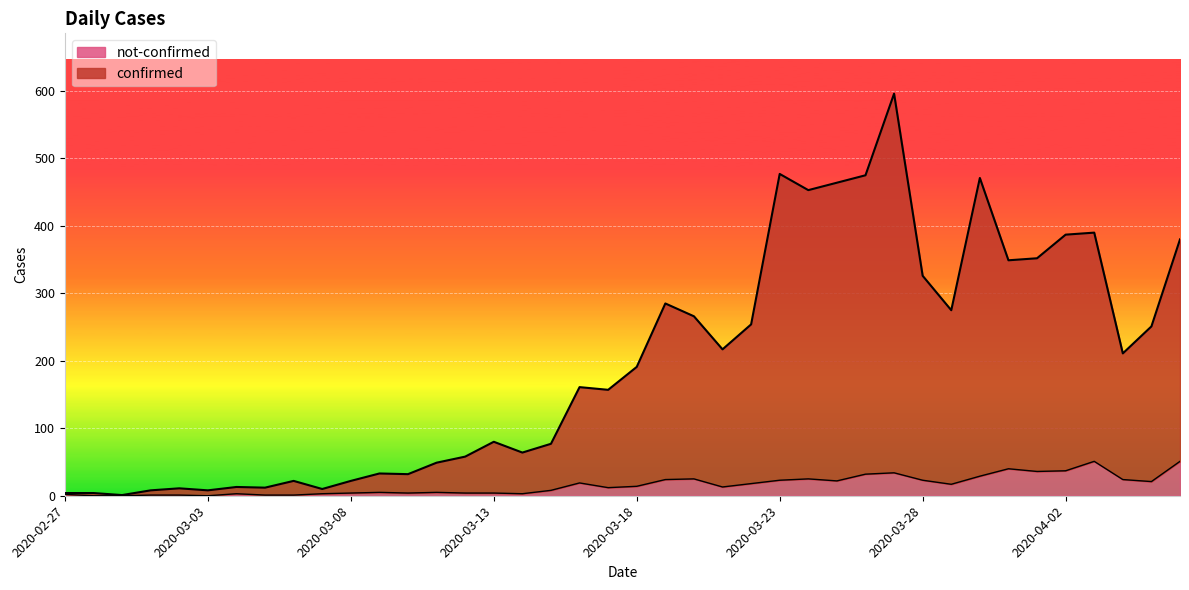

What is the sum of all not-confirmed values?

639